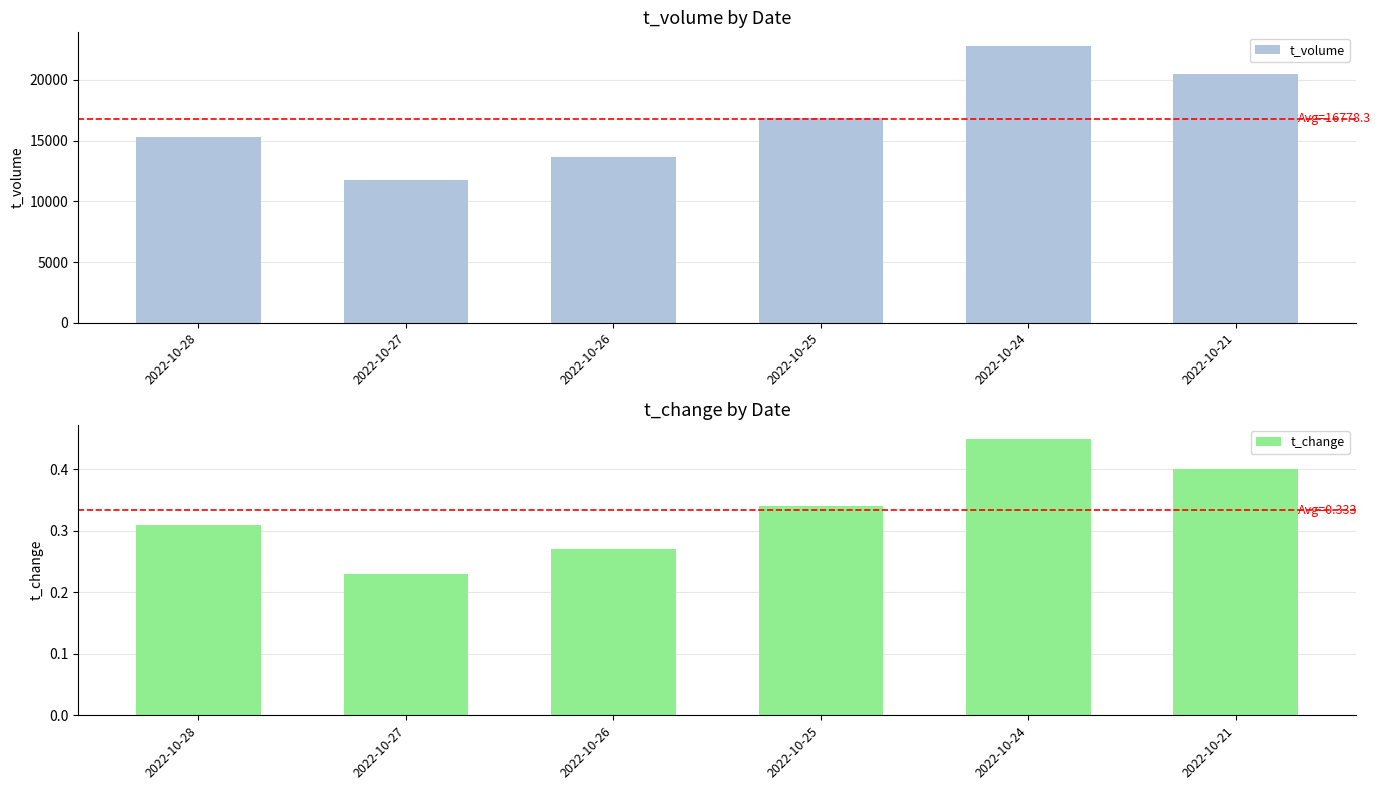

Which series has the widest spread of values?

t_volume